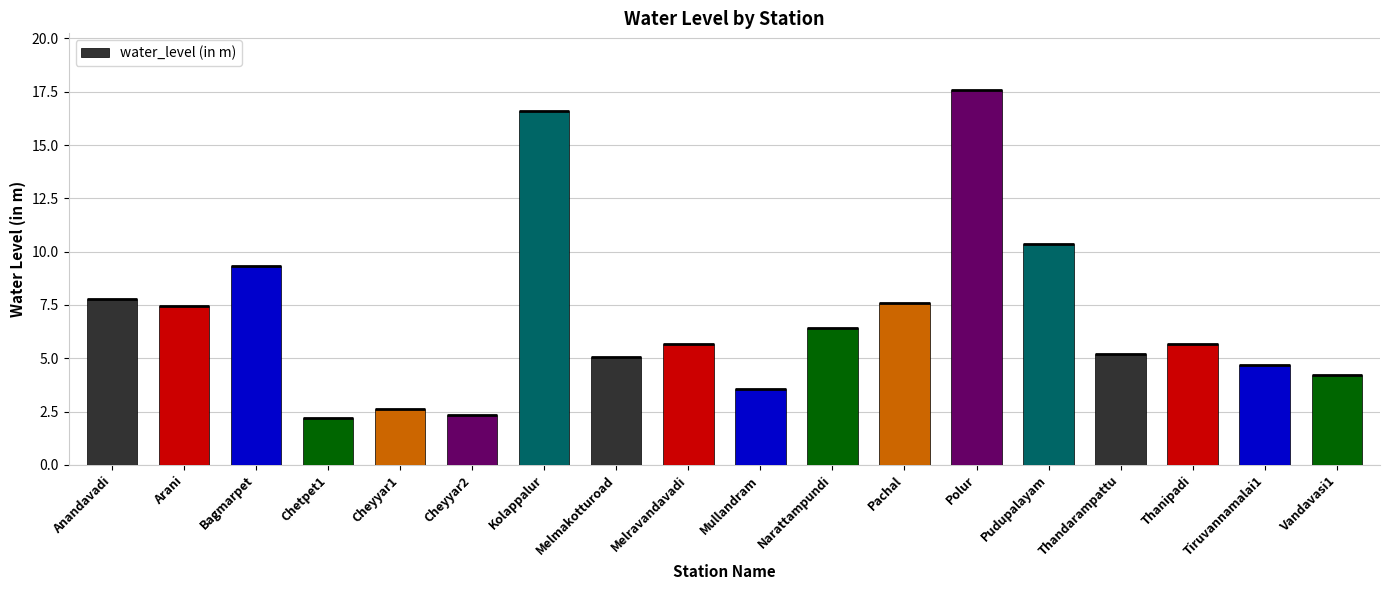

Reading right to left, what are all the values shown in this chart?

Vandavasi1=4.2	Tiruvannamalai1=4.7	Thanipadi=5.7	Thandarampattu=5.2	Pudupalayam=10.4	Polur=17.6	Pachal=7.6	Narattampundi=6.4	Mullandram=3.5	Melravandavadi=5.7	Melmakotturoad=5.0	Kolappalur=16.6	Cheyyar2=2.3	Cheyyar1=2.6	Chetpet1=2.2	Bagmarpet=9.3	Arani=7.5	Anandavadi=7.8